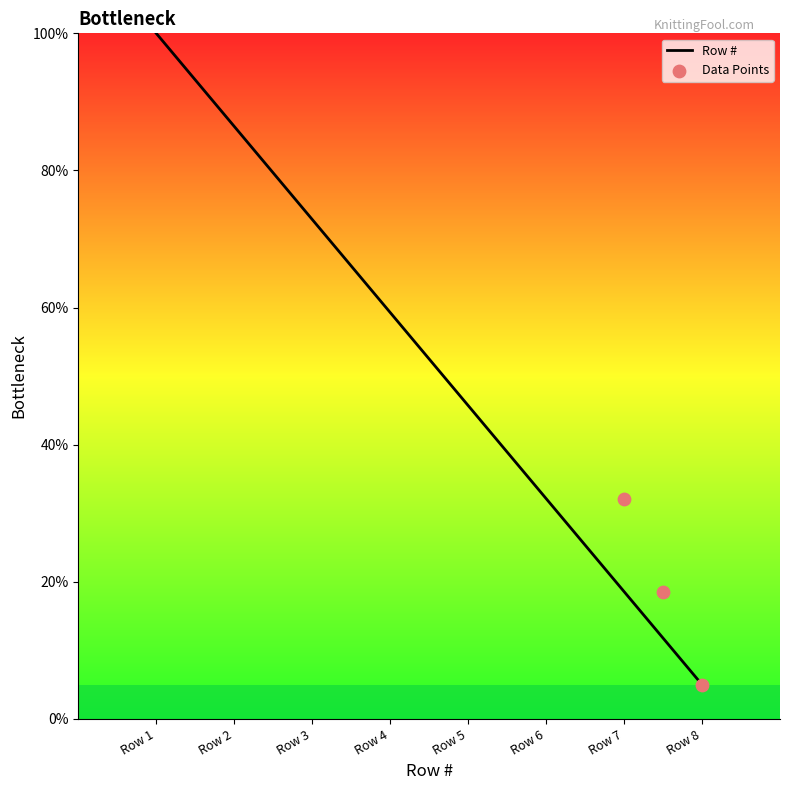

What is the change in value from Row 6 to Row 7?

-13.6